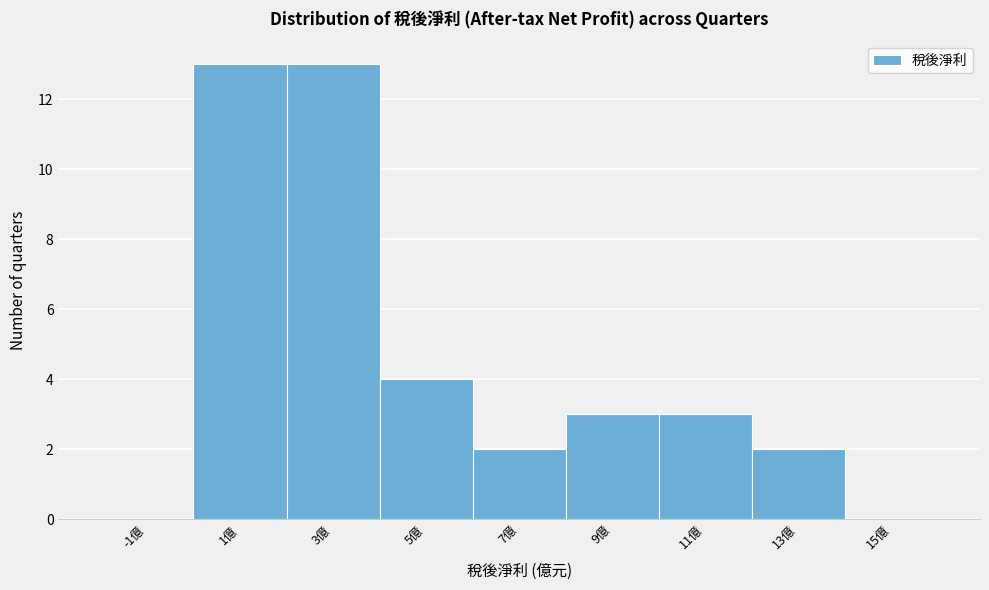

Reading left to right, list every bar in this chart as the range it spans on the x-axis followed by its height. The values are not printed on the chart, so give them approximately, as read against the axis.

-2 to 0: 0
0 to 2: 13
2 to 4: 13
4 to 6: 4
6 to 8: 2
8 to 10: 3
10 to 12: 3
12 to 14: 2
14 to 16: 0